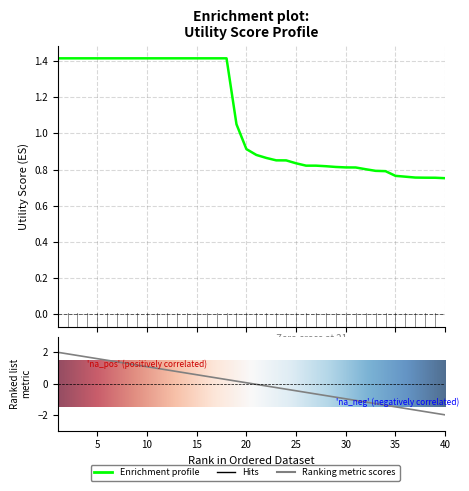

What is the value of the 36th point from the left?

0.8